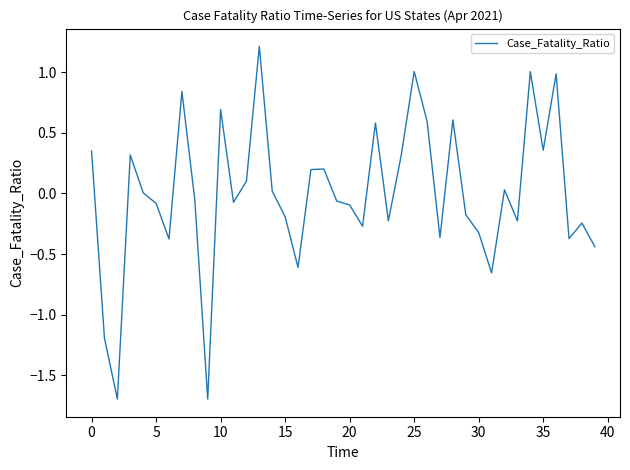

How many distinct data groups are displayed?

1